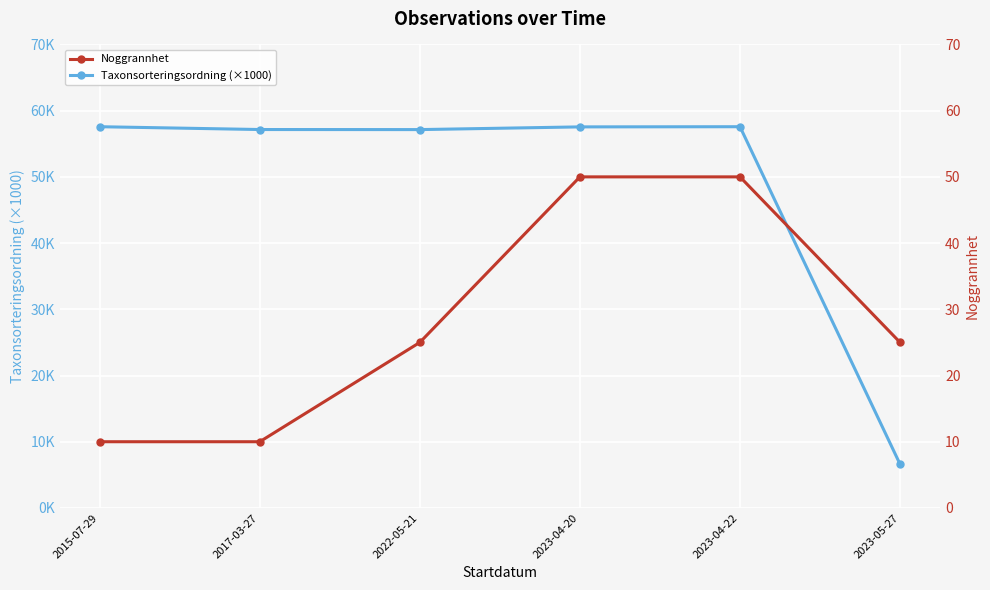

Which series has the largest total across all categories?

Taxonsorteringsordning (×1000)